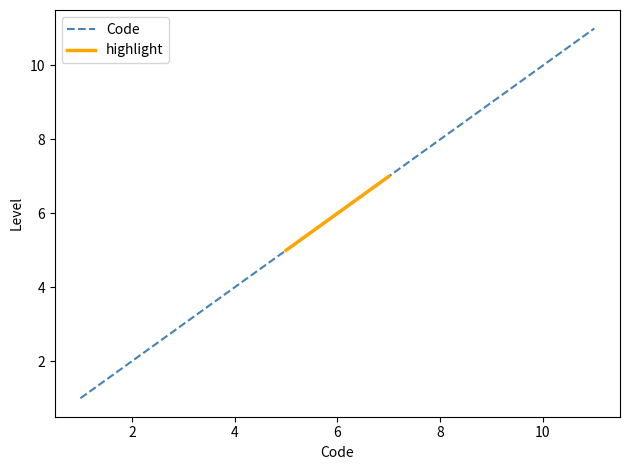

Approximately how many times larger is the value at 5 compared to 2?

2.5